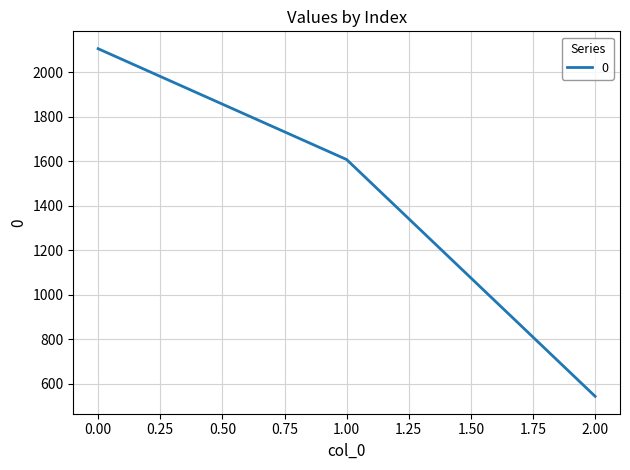

What is the change in value from 1.00 to 2.00?

-1064